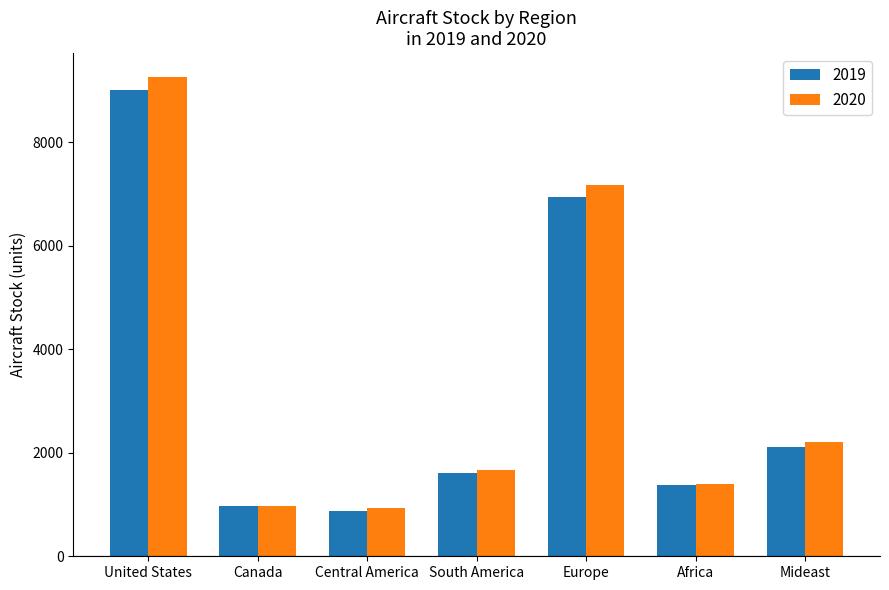

At how many categories does at least one series exceed 3519?

2